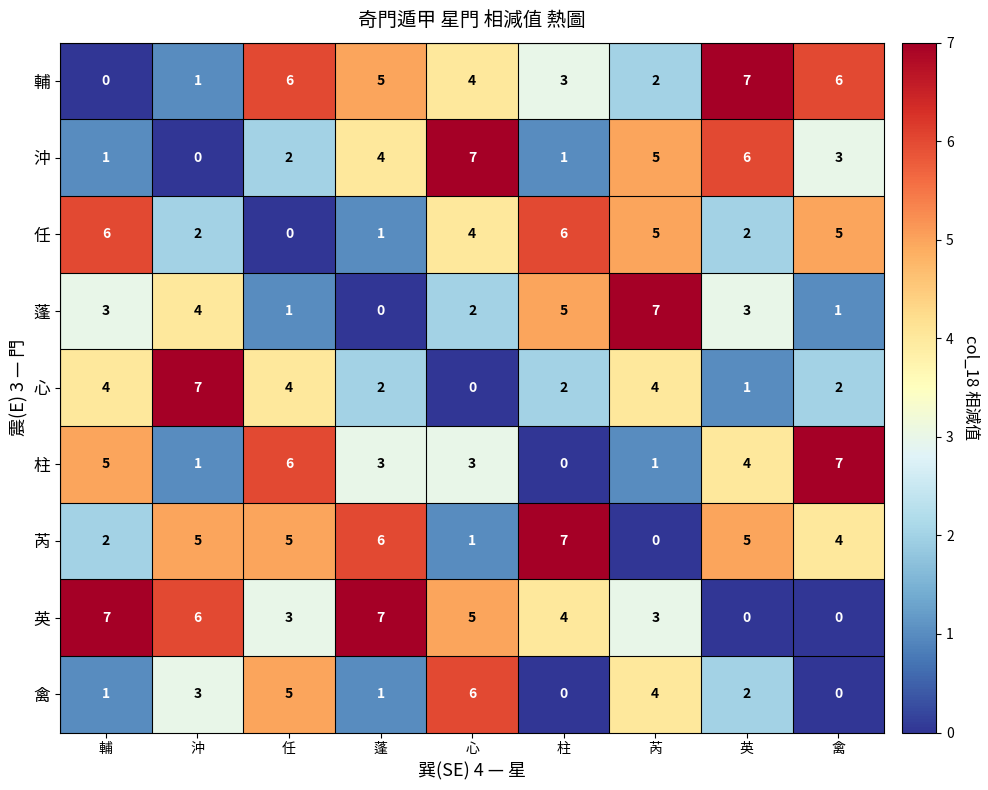

At how many categories does at least one series exceed 5?

9